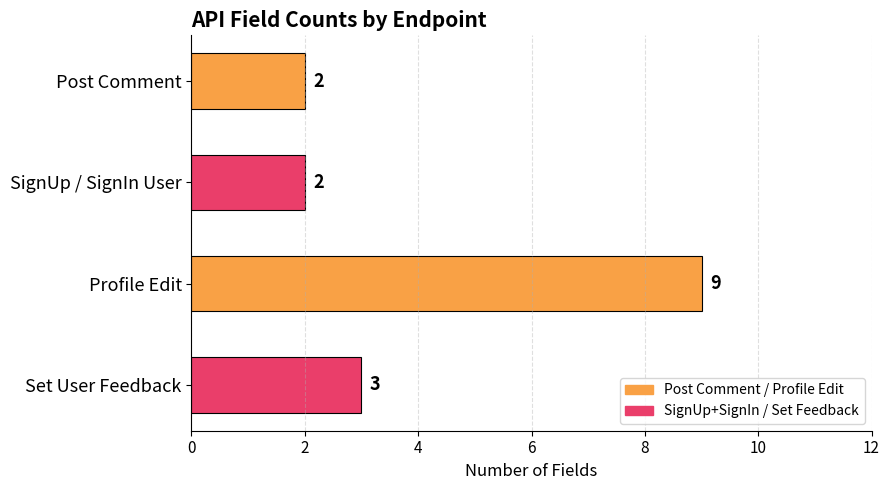

What is the difference between the maximum and second lowest values?

7